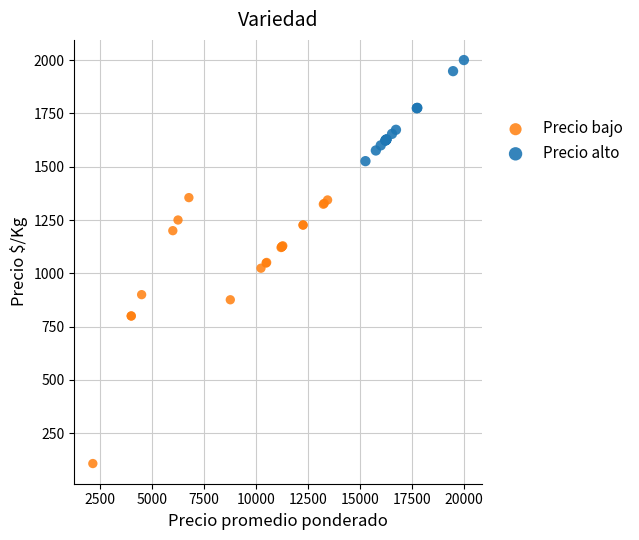

Which series has the widest spread of Y values?

Precio bajo